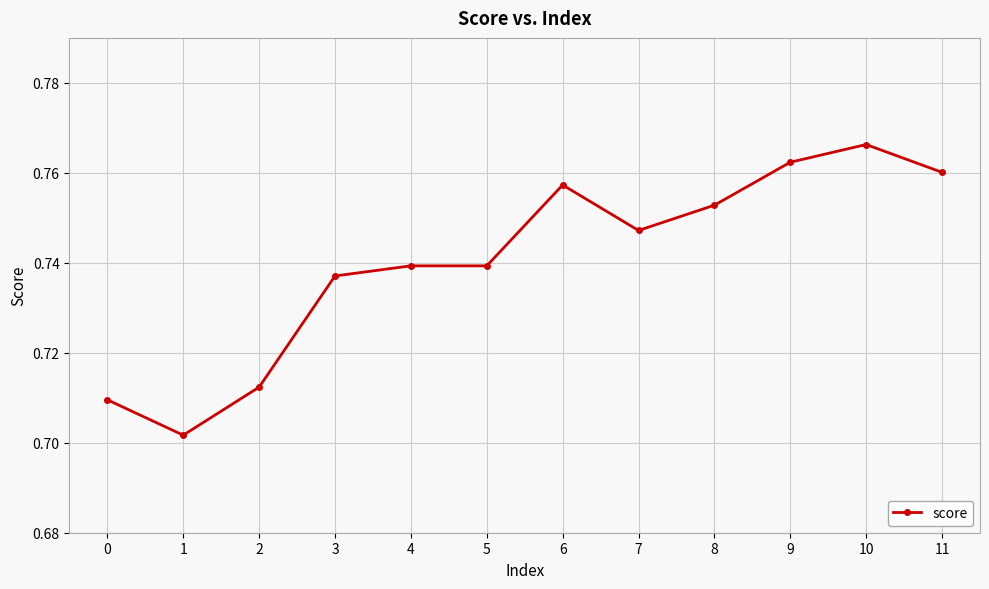

What is the change in value from 2 to 10?

+0.1